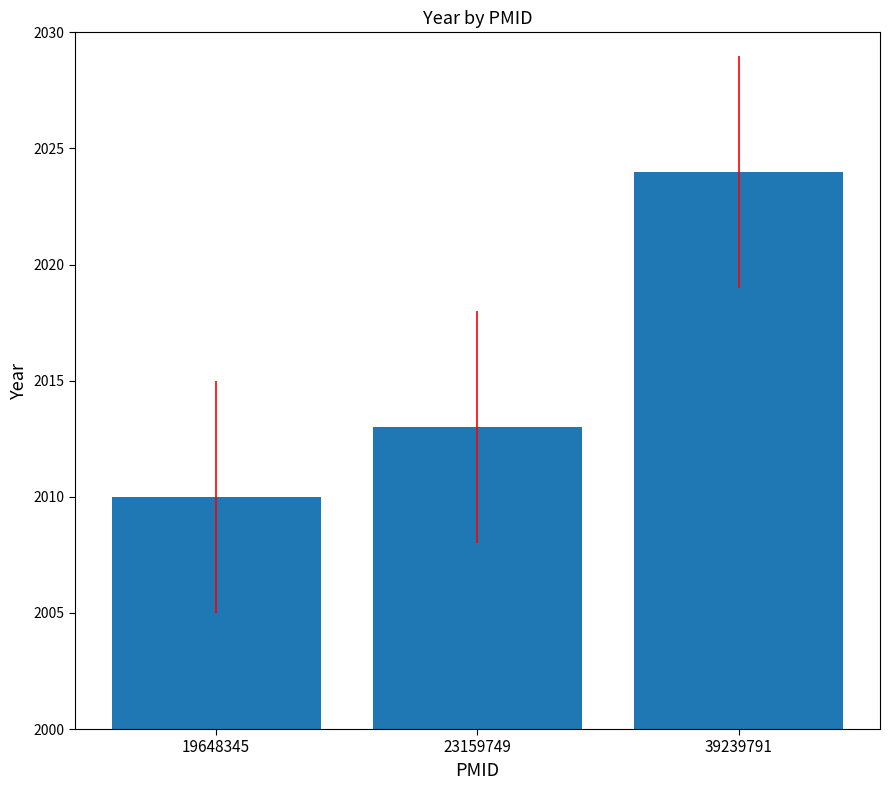

What is the average value?

2016